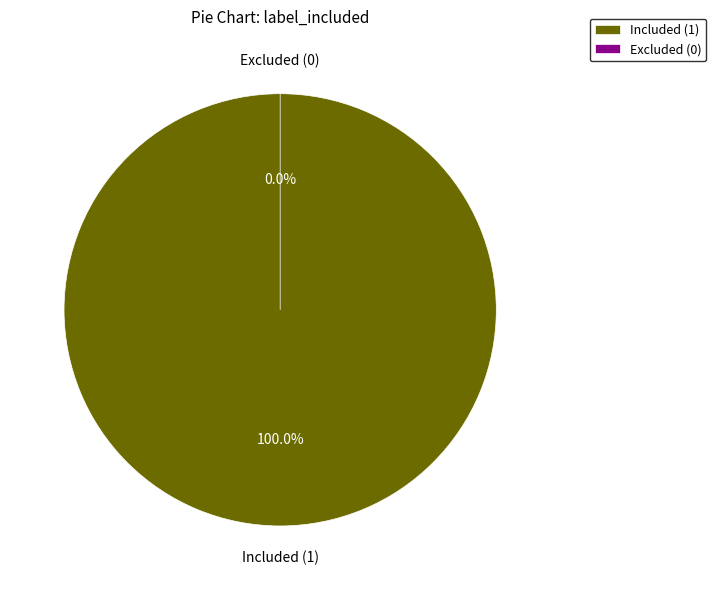

To the nearest percent, what is the combined percentage of Included (1) and Excluded (0)?

100%